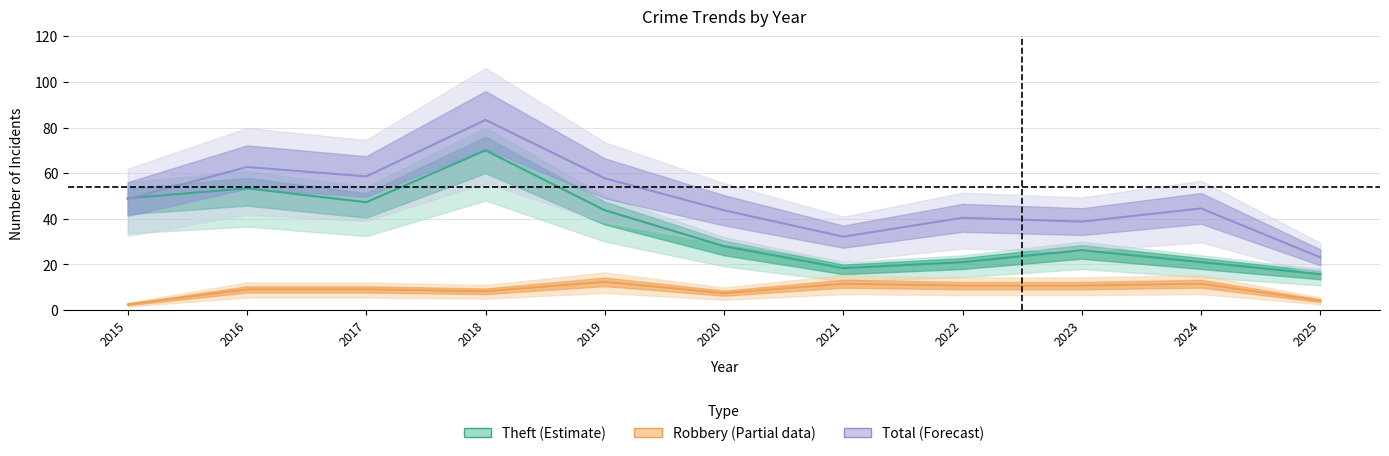

How many interior local peaks does the Robbery series have?

3